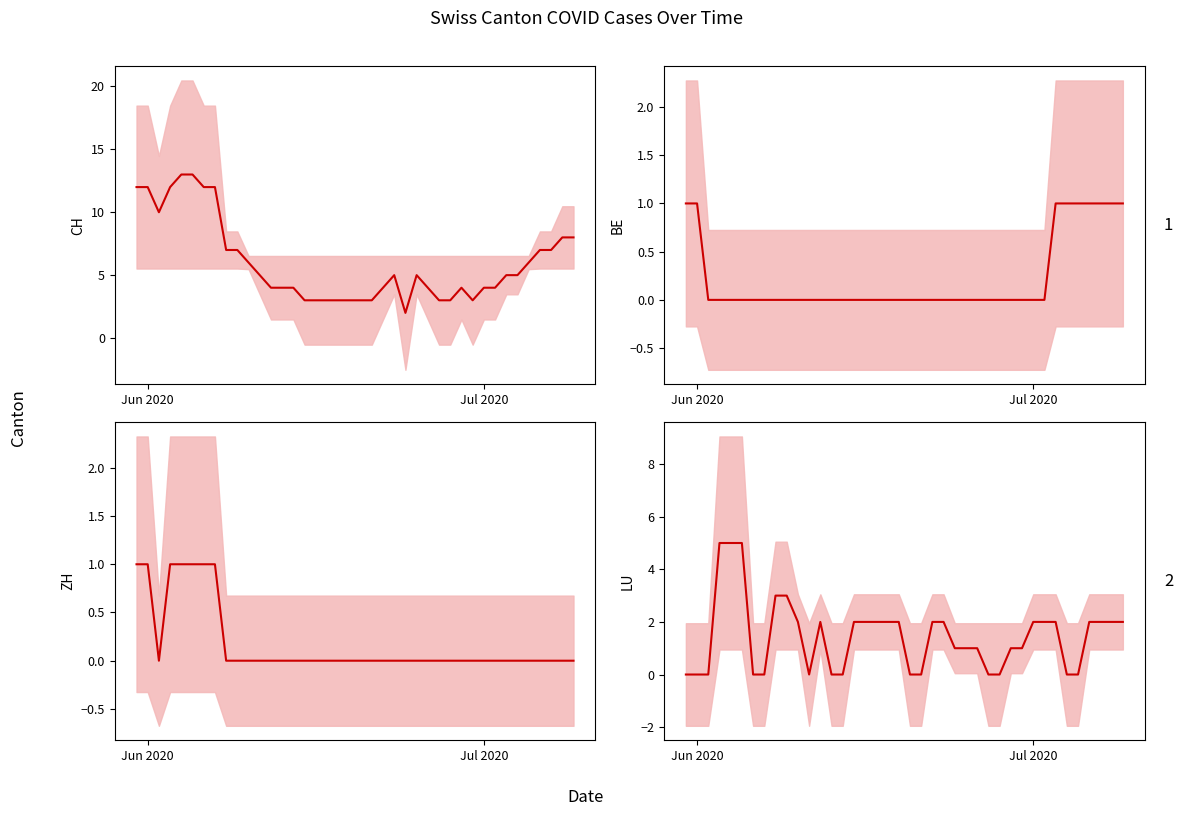

At how many categories does at least one series exceed 0?

40